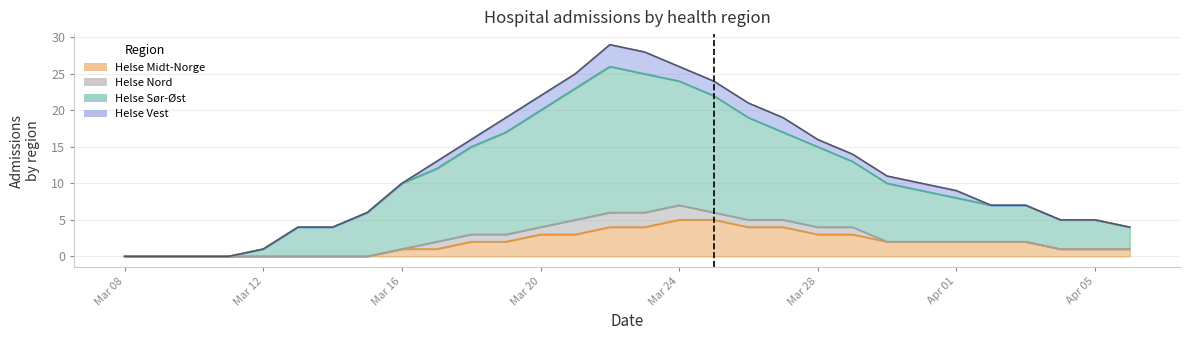

How many values in Helse Midt-Norge are above zero?

22